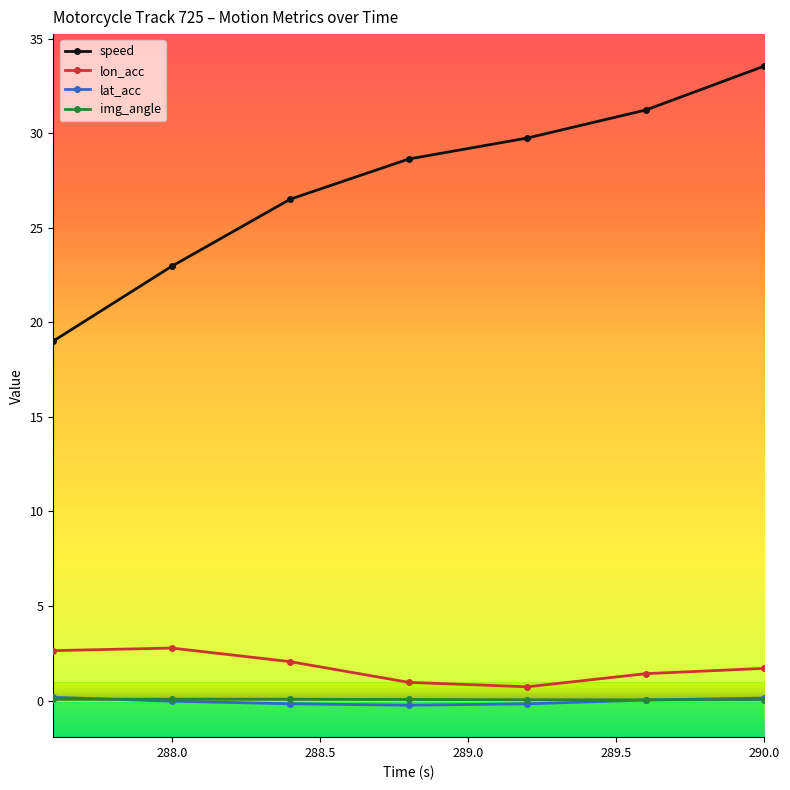

True or false: lon_acc and lat_acc intersect in this chart.

False